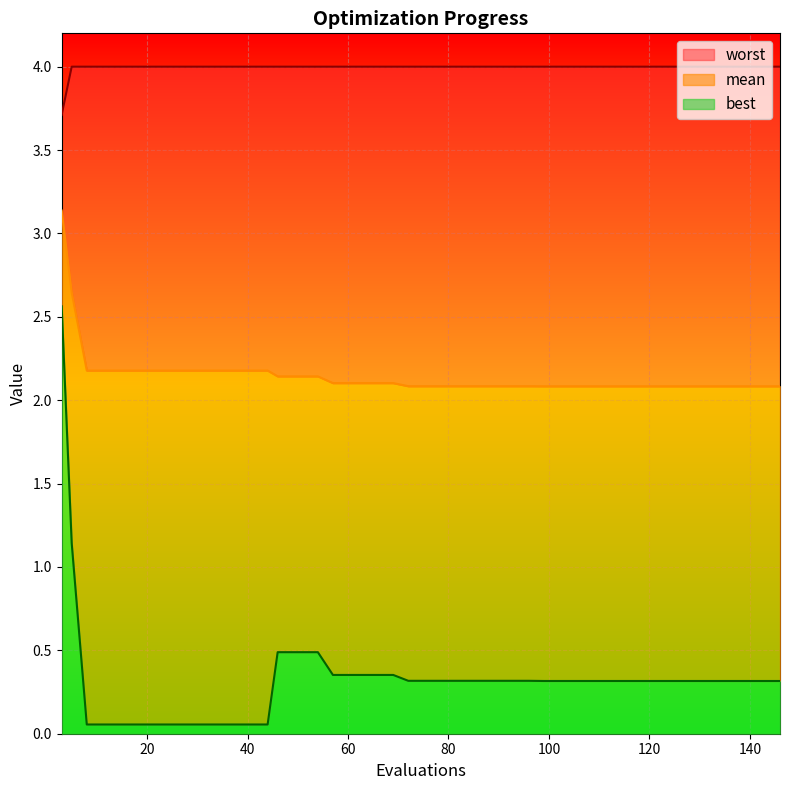

True or false: best and mean cross at least once.

False